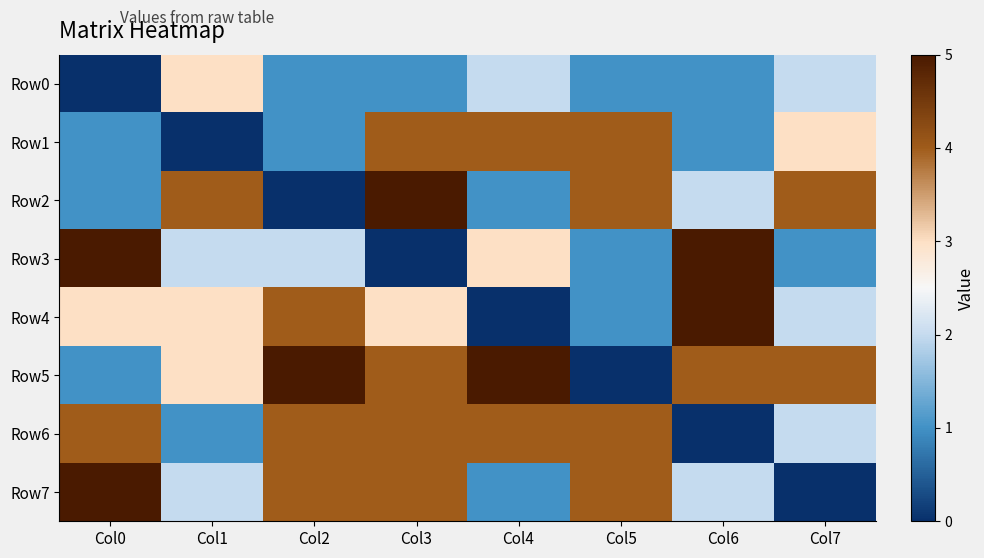

Reading right to left, what are all the values shown in this chart?

Row0: Col7=2	Col6=1	Col5=1	Col4=2	Col3=1	Col2=1	Col1=3	Col0=0
Row1: Col7=3	Col6=1	Col5=4	Col4=4	Col3=4	Col2=1	Col1=0	Col0=1
Row2: Col7=4	Col6=2	Col5=4	Col4=1	Col3=5	Col2=0	Col1=4	Col0=1
Row3: Col7=1	Col6=5	Col5=1	Col4=3	Col3=0	Col2=2	Col1=2	Col0=5
Row4: Col7=2	Col6=5	Col5=1	Col4=0	Col3=3	Col2=4	Col1=3	Col0=3
Row5: Col7=4	Col6=4	Col5=0	Col4=5	Col3=4	Col2=5	Col1=3	Col0=1
Row6: Col7=2	Col6=0	Col5=4	Col4=4	Col3=4	Col2=4	Col1=1	Col0=4
Row7: Col7=0	Col6=2	Col5=4	Col4=1	Col3=4	Col2=4	Col1=2	Col0=5